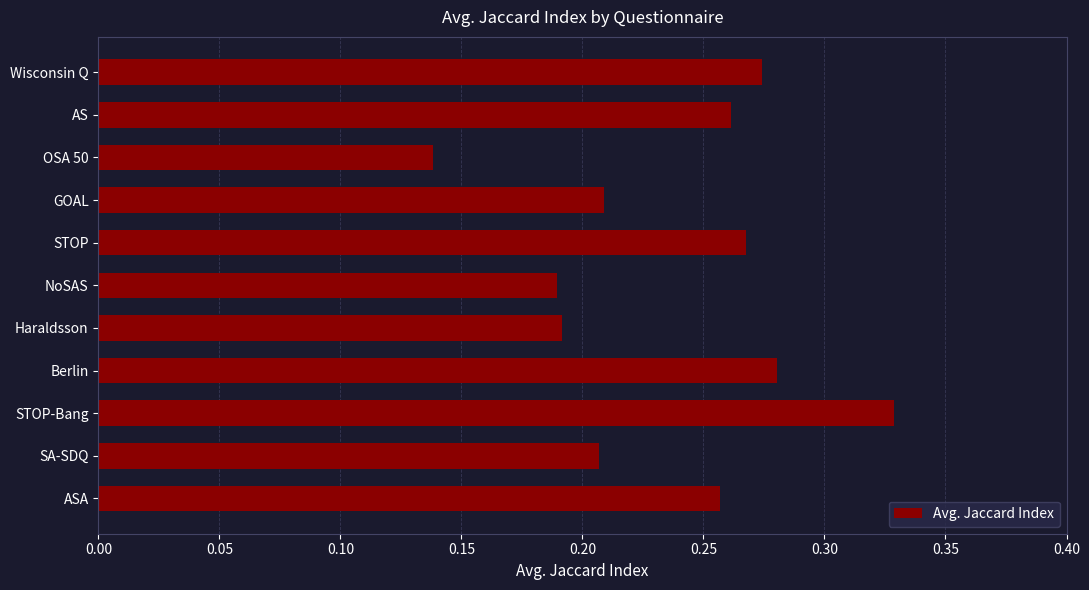

Count the values in the range 0 to 1.

11